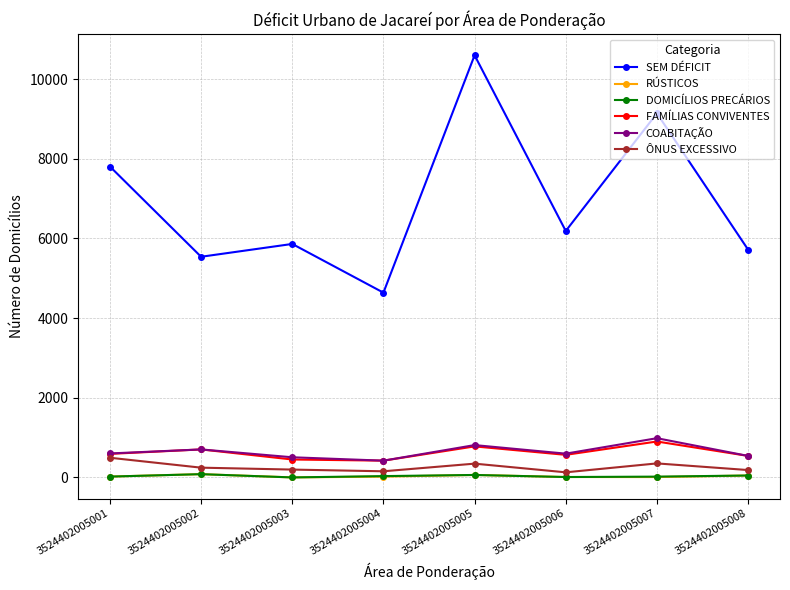

Which category has the highest value across all series?

3524402005005